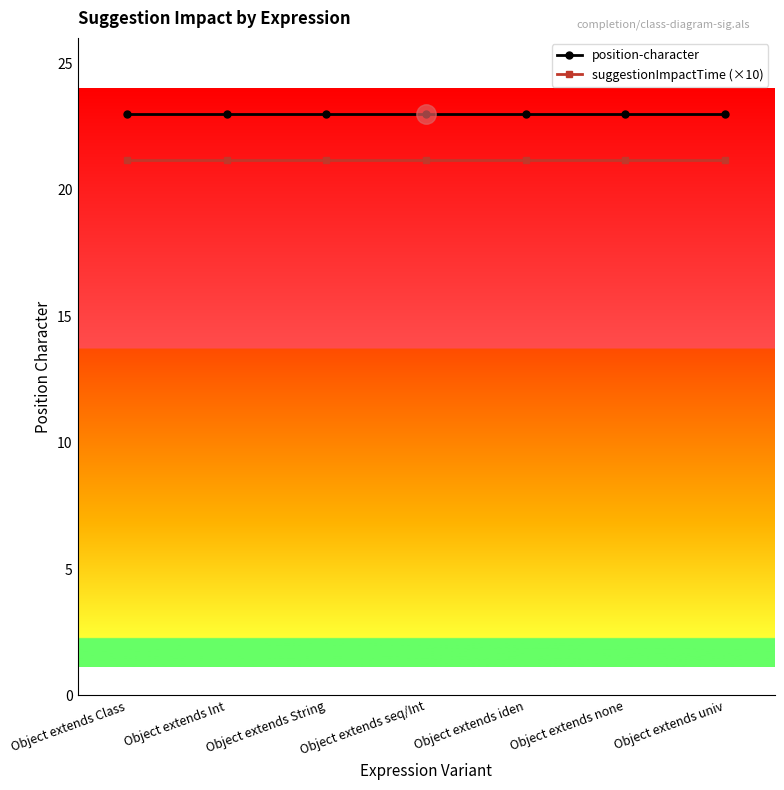

True or false: position-character and suggestionImpactTime (×10) cross at least once.

False